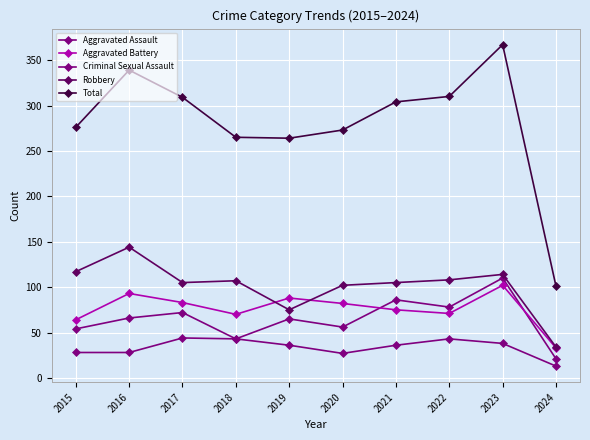

Is the value of Aggravated Battery at 2018 greater than the value of Total at 2019?

No